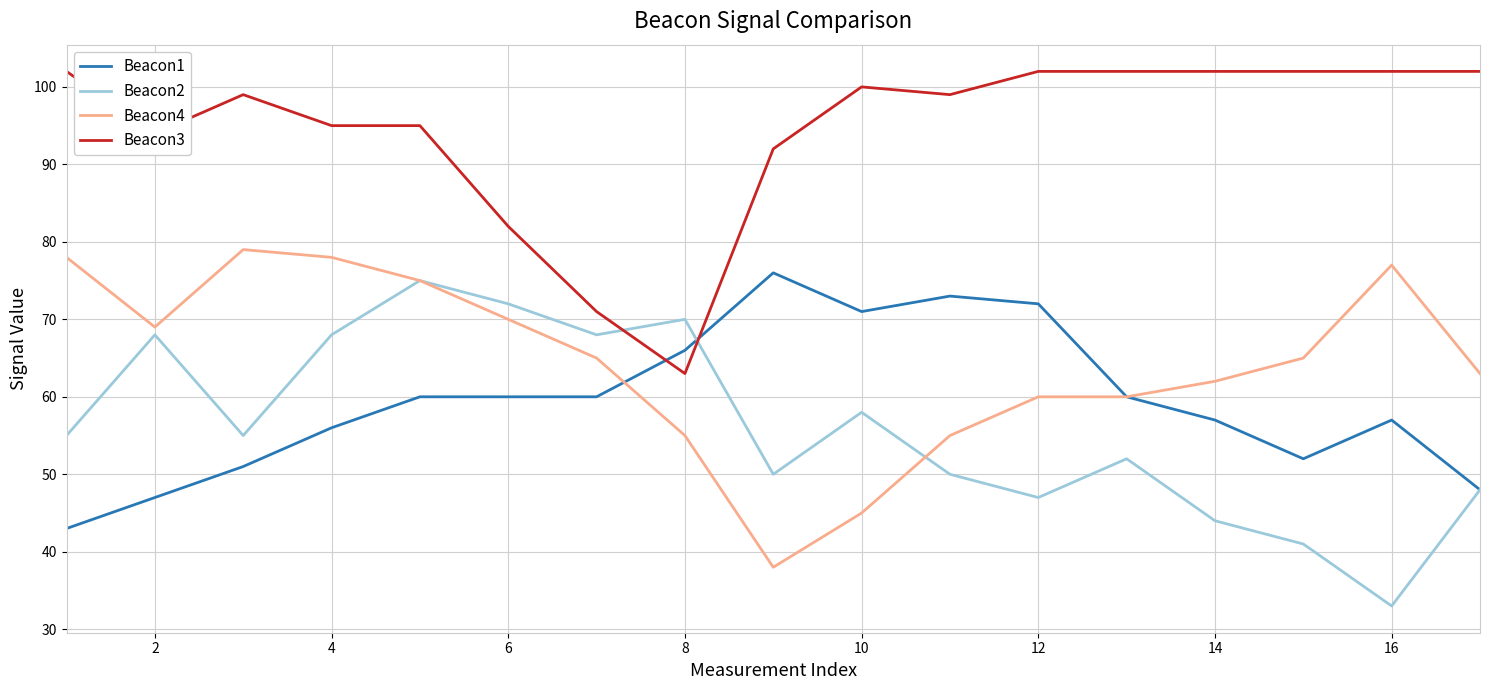

Which series has the largest total across all categories?

Beacon3